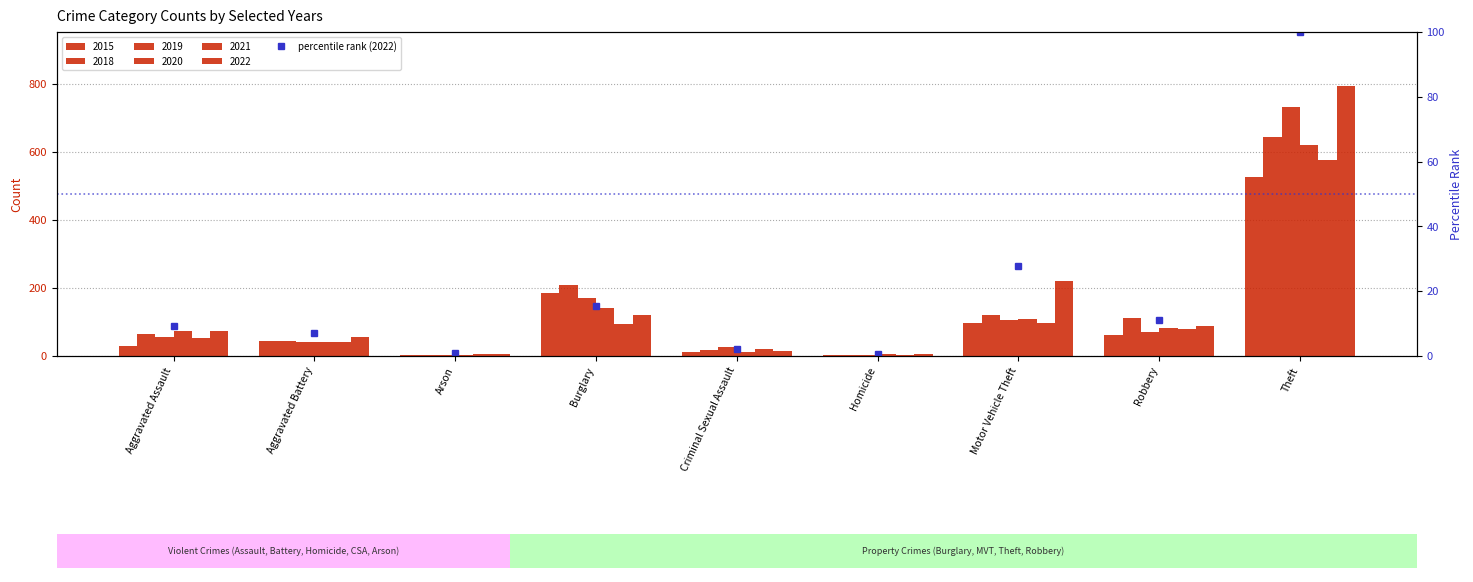

Which has a higher value, Motor Vehicle Theft or Robbery?

Motor Vehicle Theft